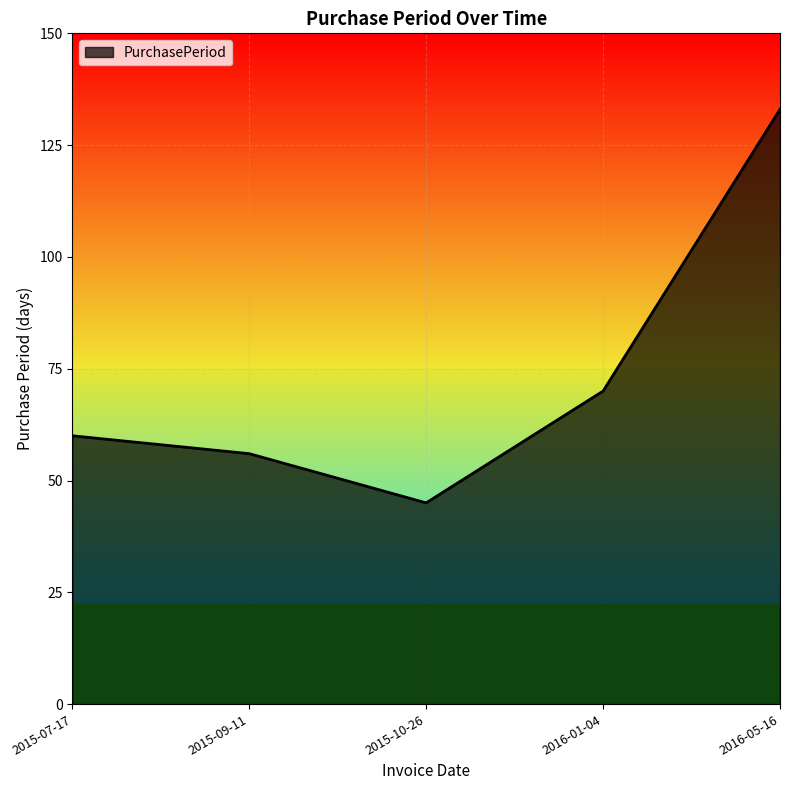

What is the change in value from 2015-09-11 to 2015-10-26?

-11